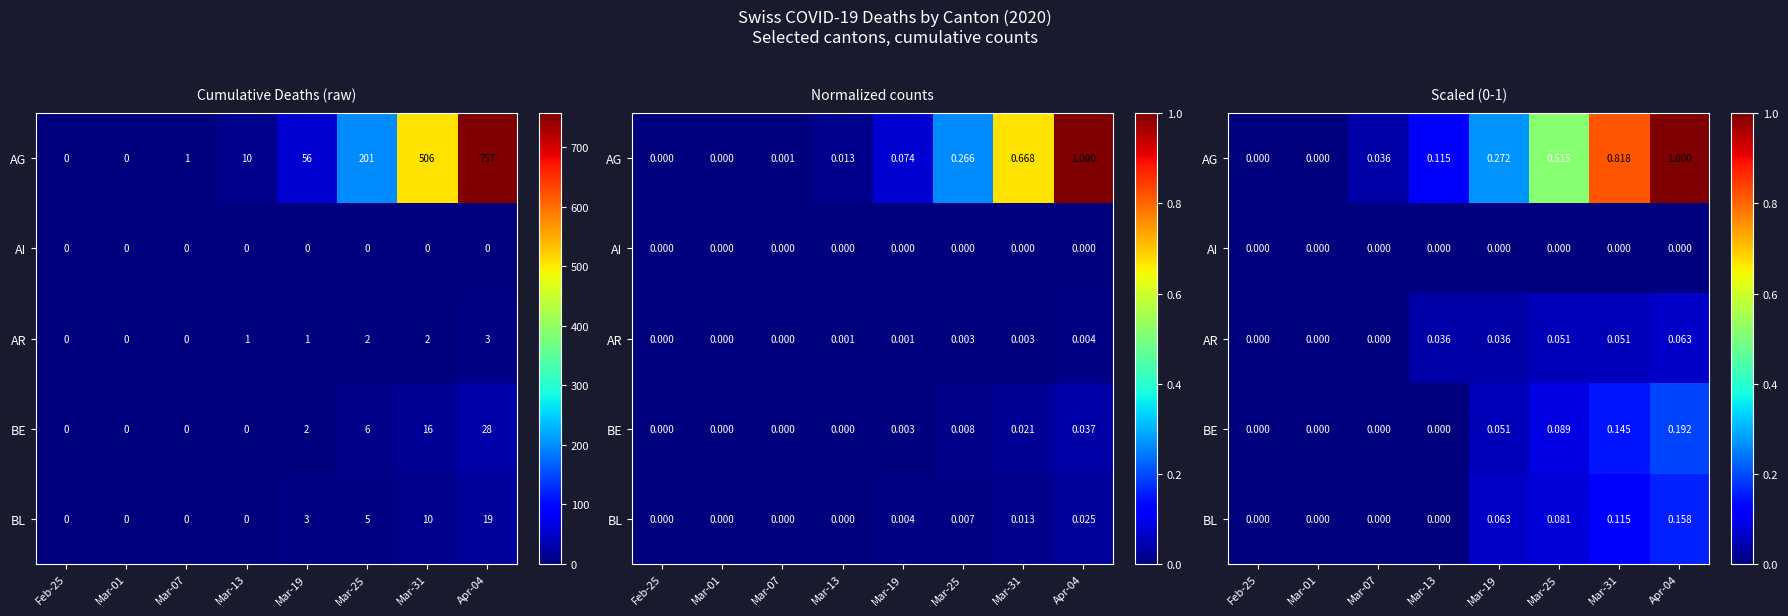

How many data points does each series have?

8